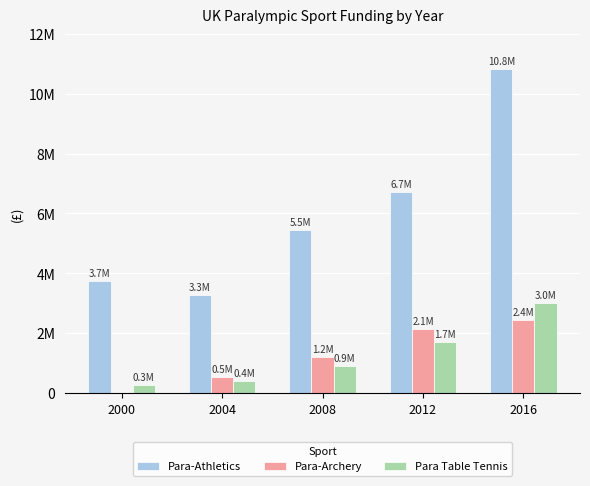

List the labels in order of Para-Athletics value, smallest first.

2004, 2000, 2008, 2012, 2016